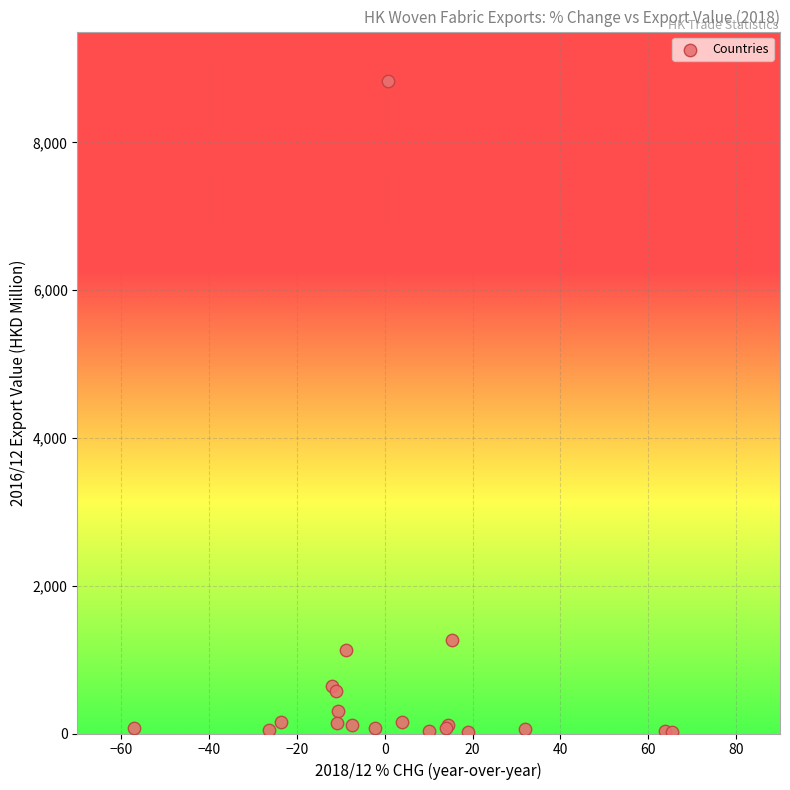

What Y value in the scatter plot is closest to 4426?

1272.1